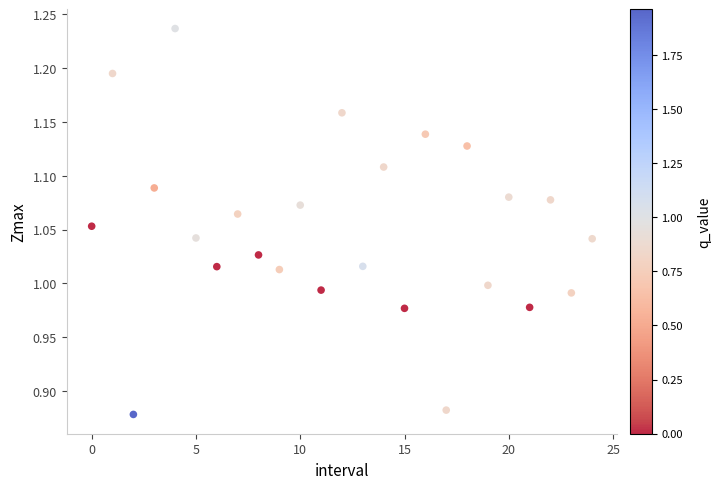

What is the range of Y values (max minus min)?

0.4